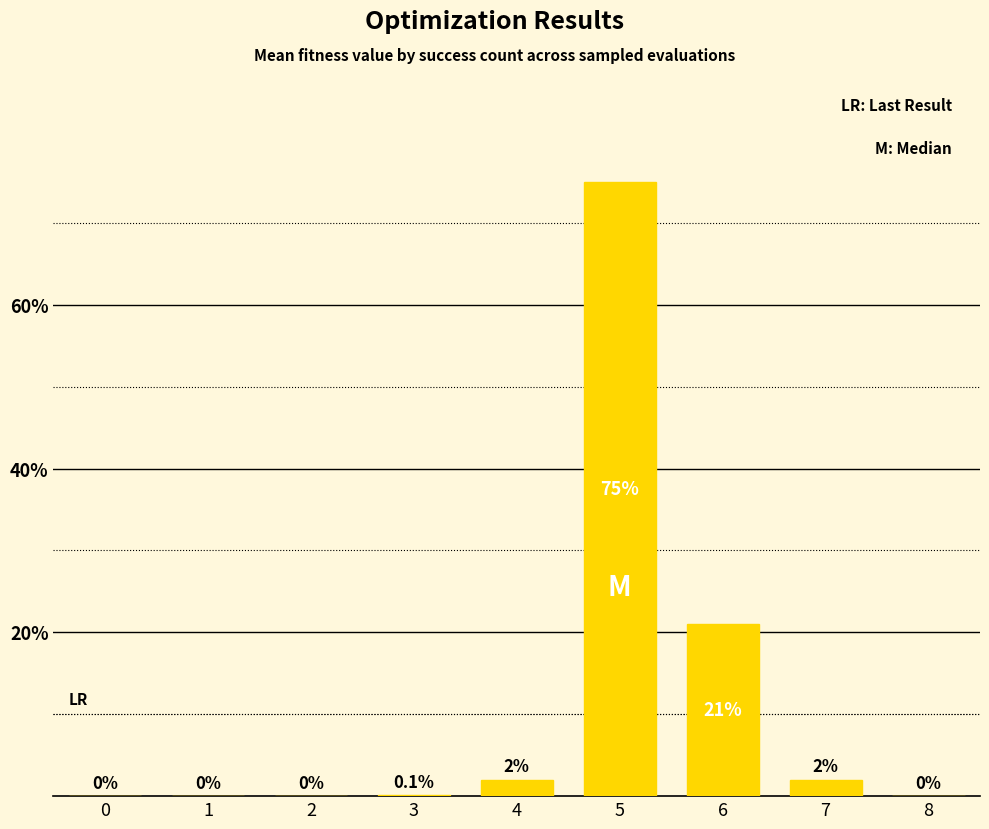

Is it true that the value at 1 is 0.0?

True